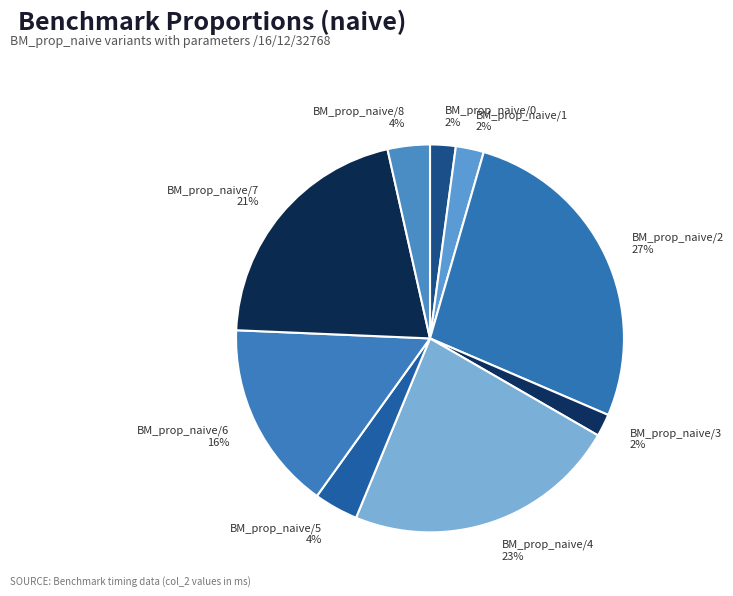

Does any single category account for the majority?

No